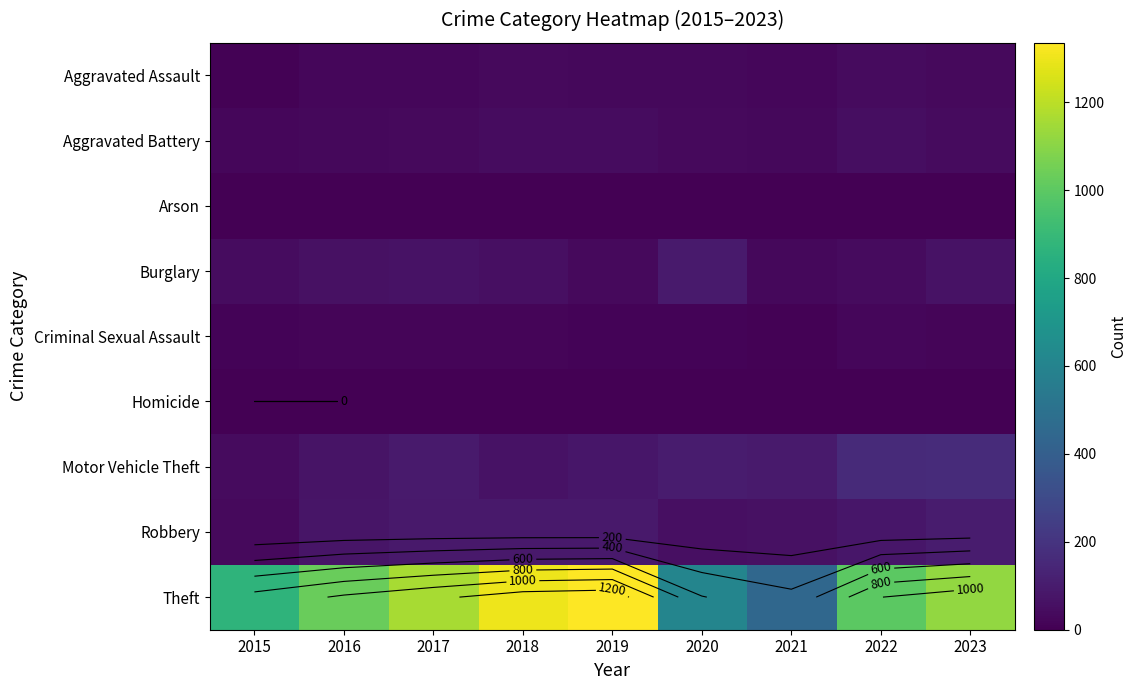

At how many categories does at least one series exceed 261?

9